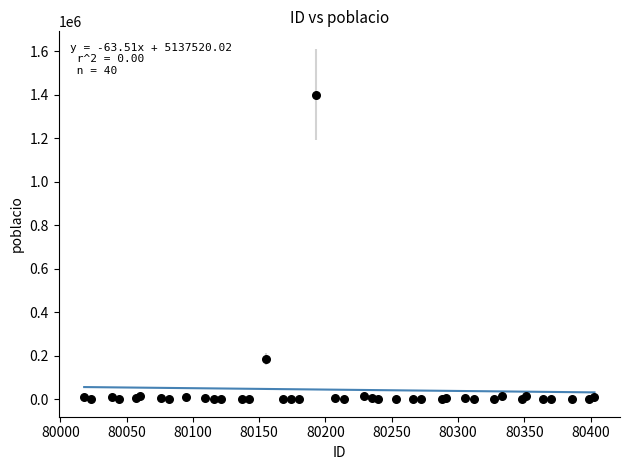

What Y value in the scatter plot is closest to 700041?

182725